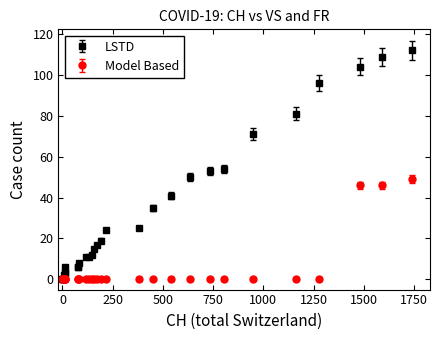

Which series has the largest total across all categories?

LSTD